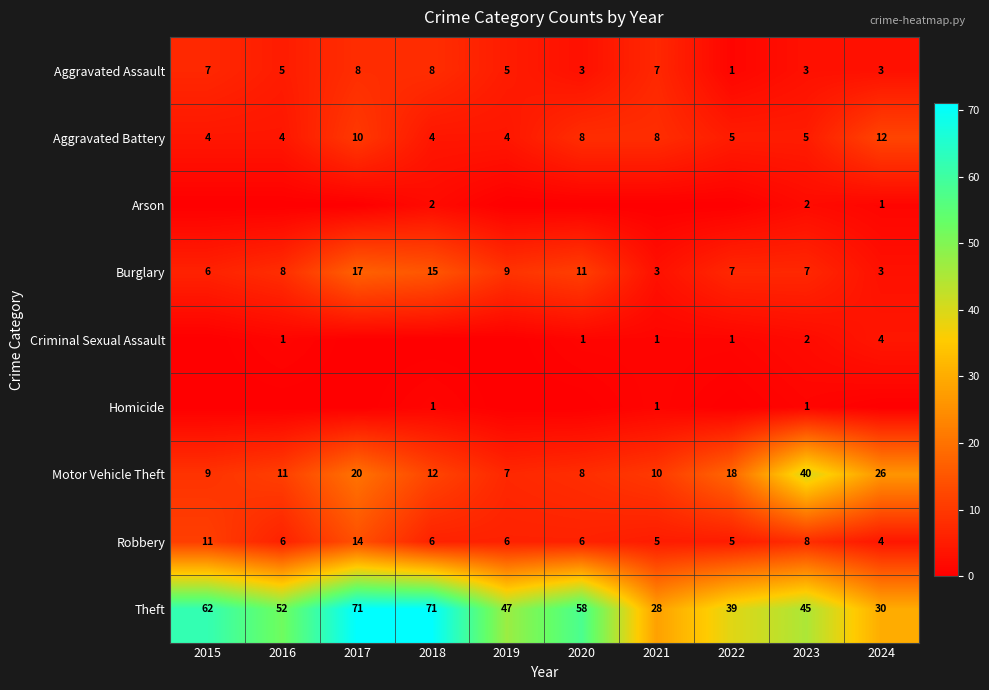

Read the Aggravated Assault value at 2015.

7